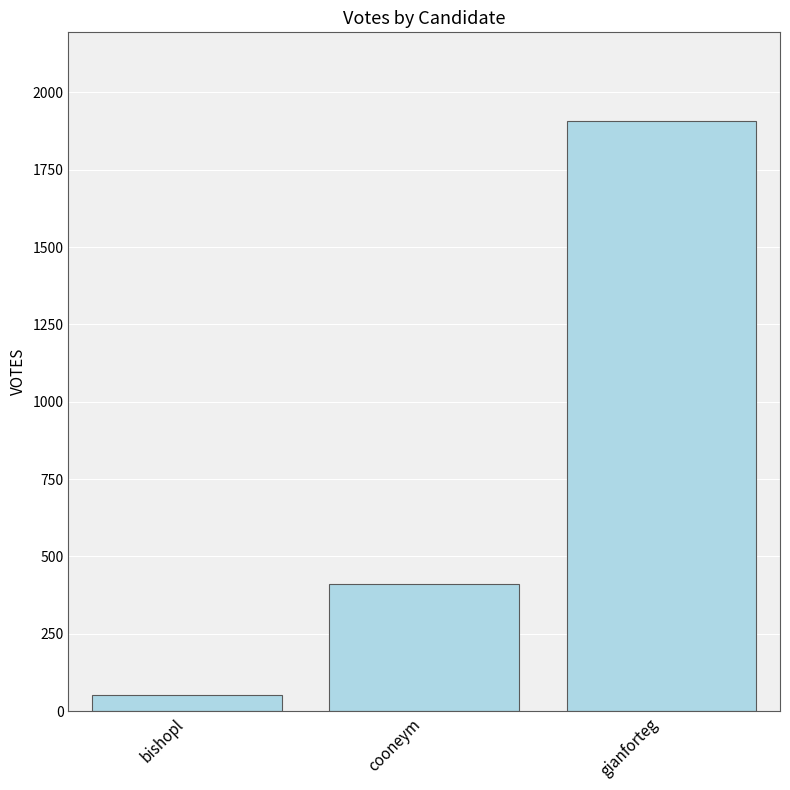

At which category does the chart reach its minimum across all series?

bishopl